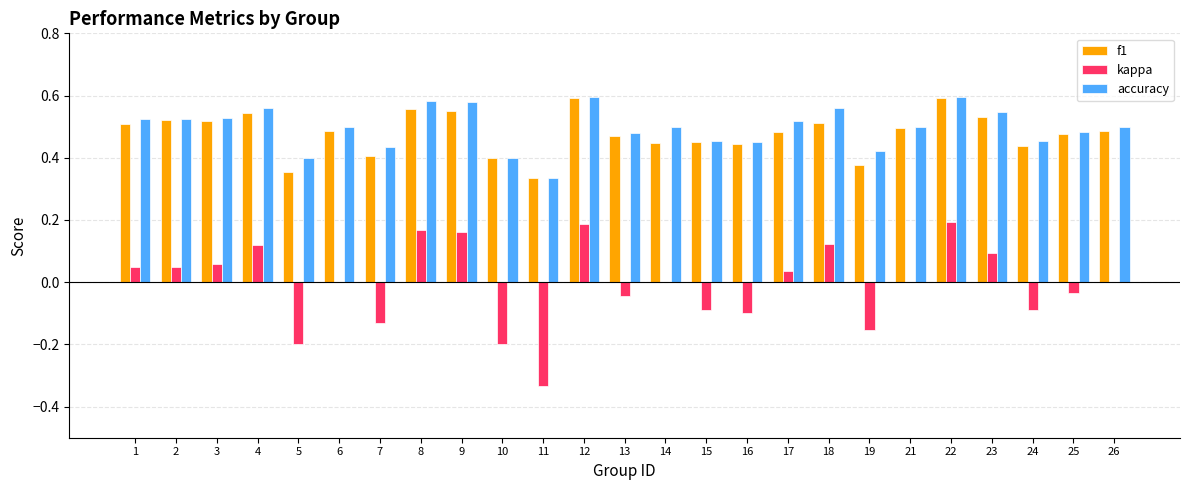

What is the sum of the accuracy values at 22 and 21?

1.1